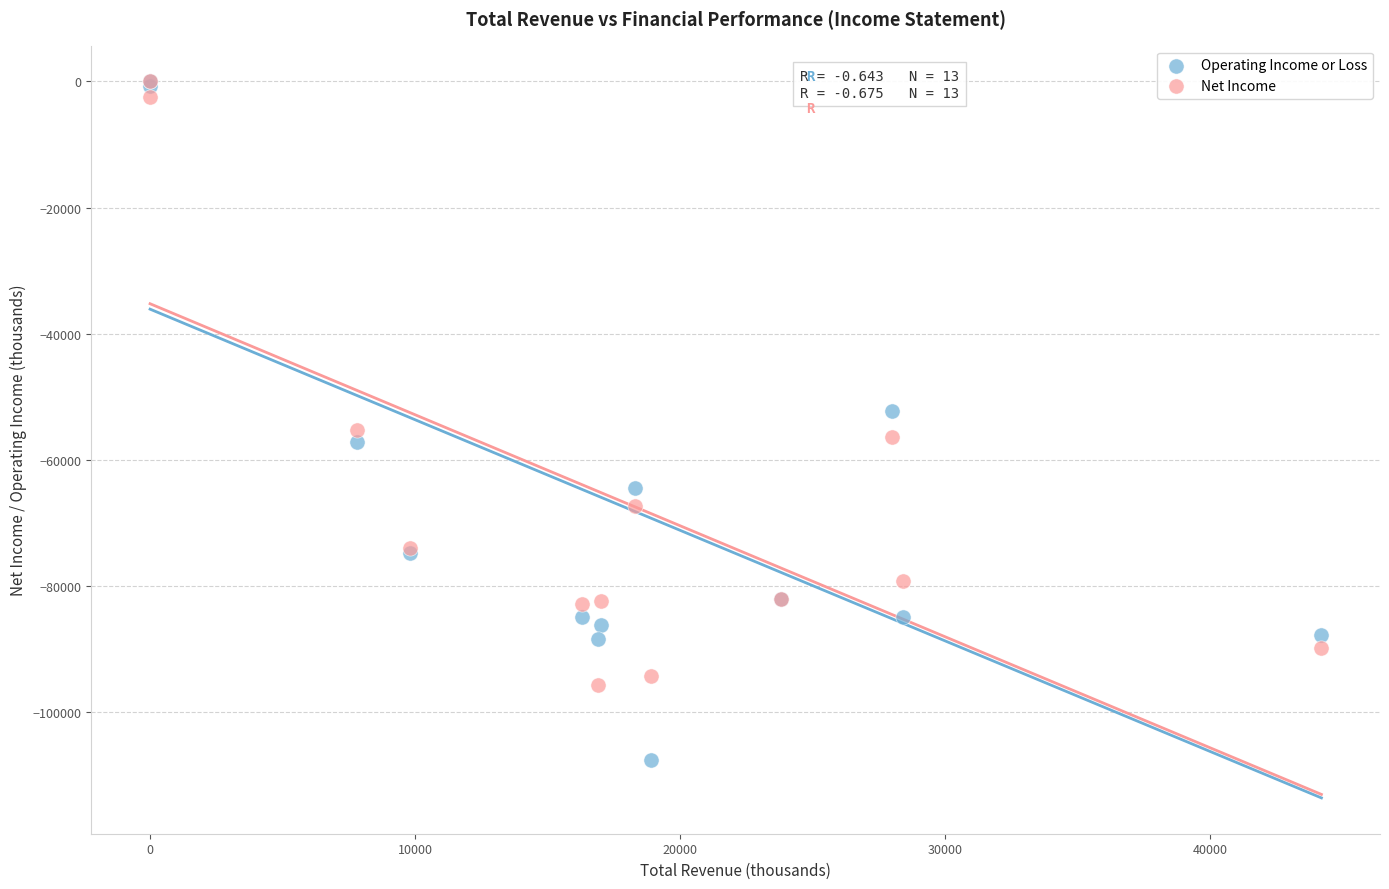

In the Net Income series, what Y value is closest to -47850?

-55300